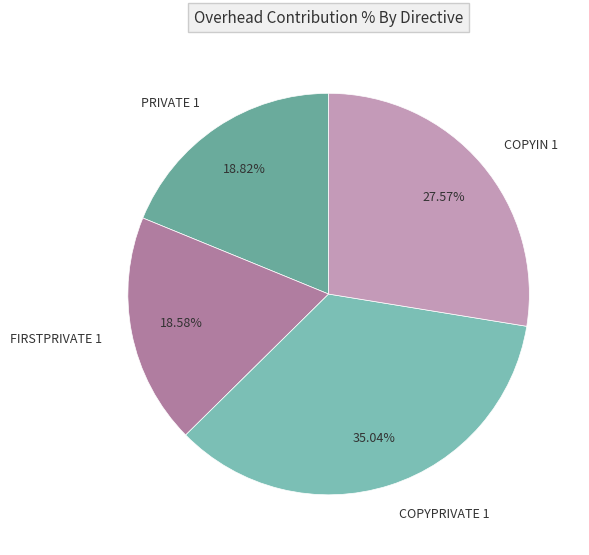

Is PRIVATE 1 the majority of the pie?

No